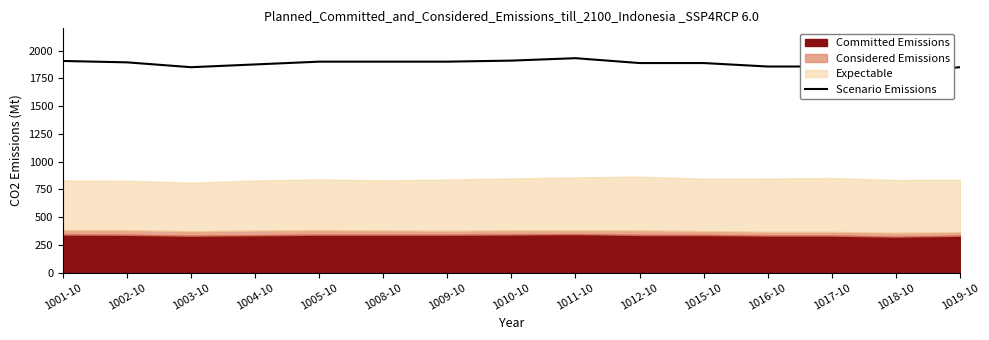

What is the difference between the maximum and second lowest values?

81.2